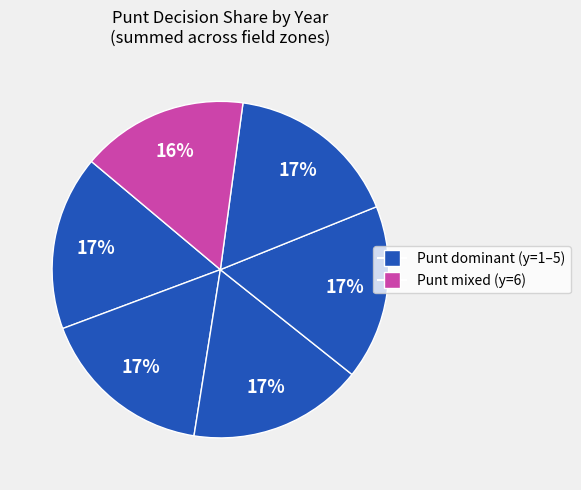

Count the number of slices in the pie.

6